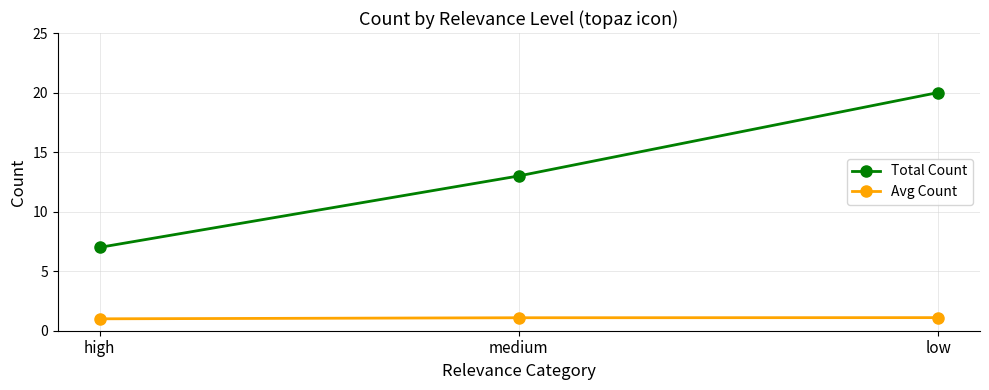

What is the label of the 1st point from the left?

high